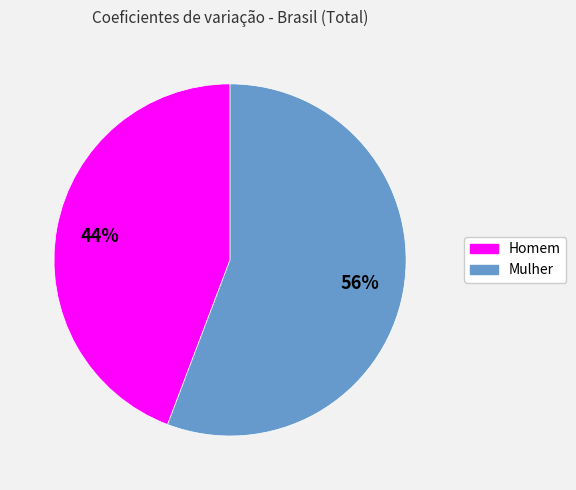

To the nearest percent, what percentage of the pie is Homem?

44%